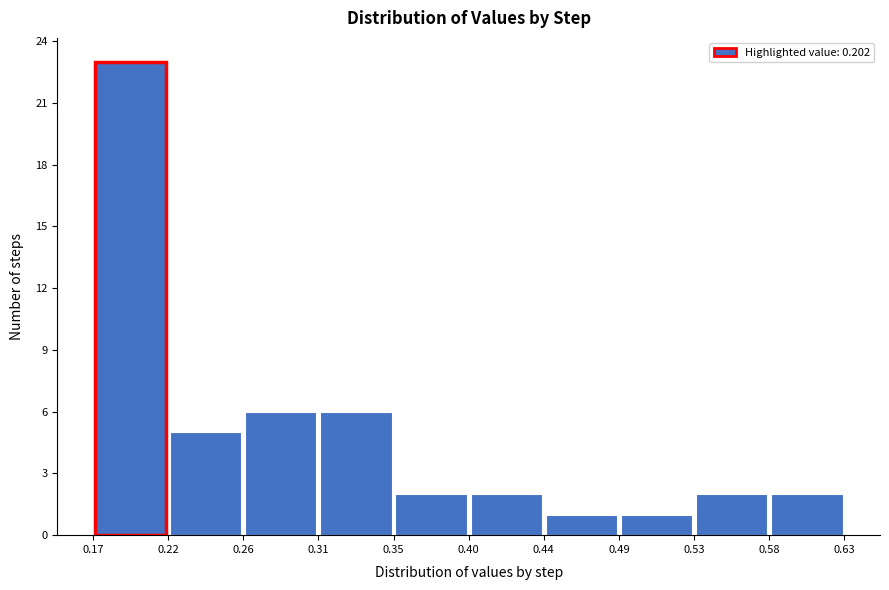

Which range on the x-axis has the tallest bar?

0.17 to 0.22